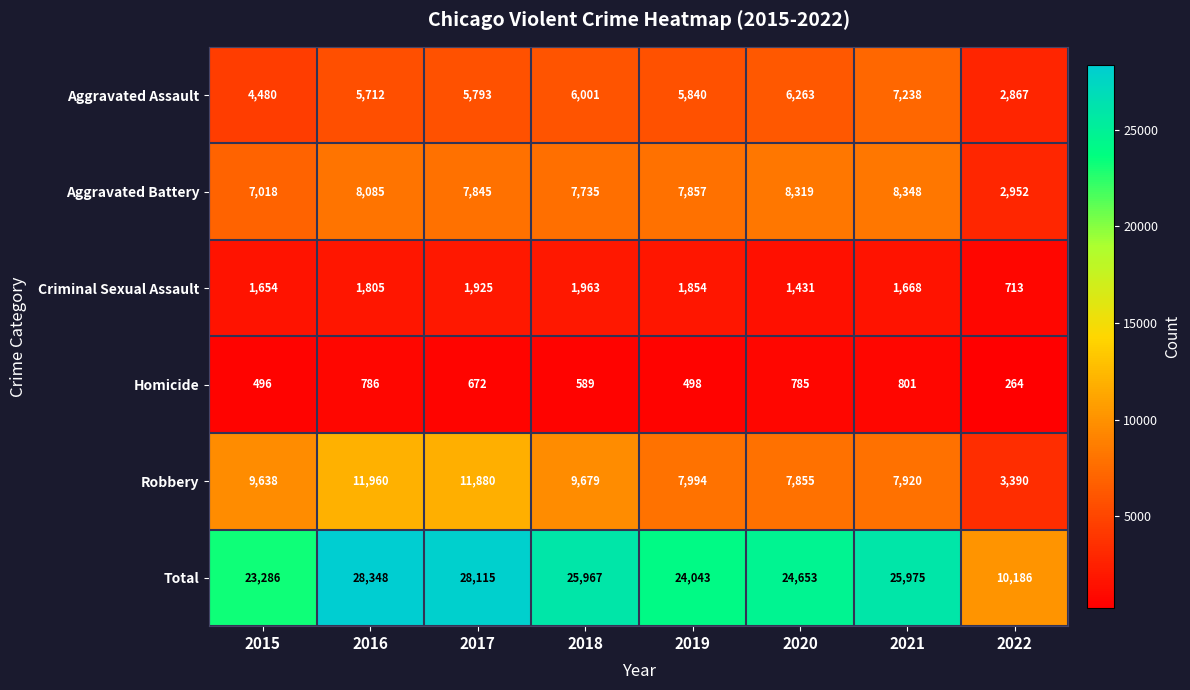

At which category does the chart reach its minimum across all series?

2022